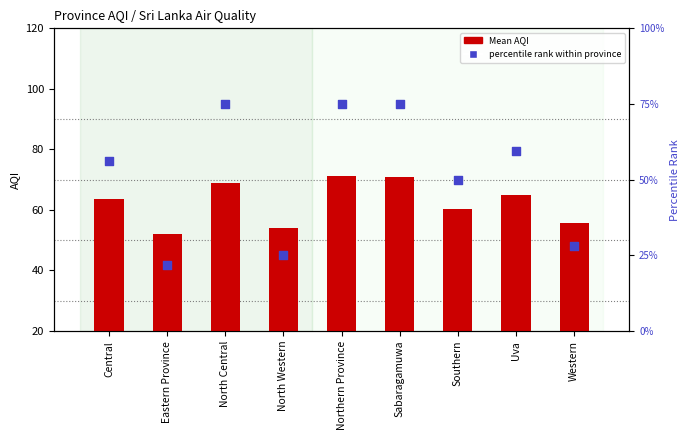

At how many categories does at least one series exceed 24?

9